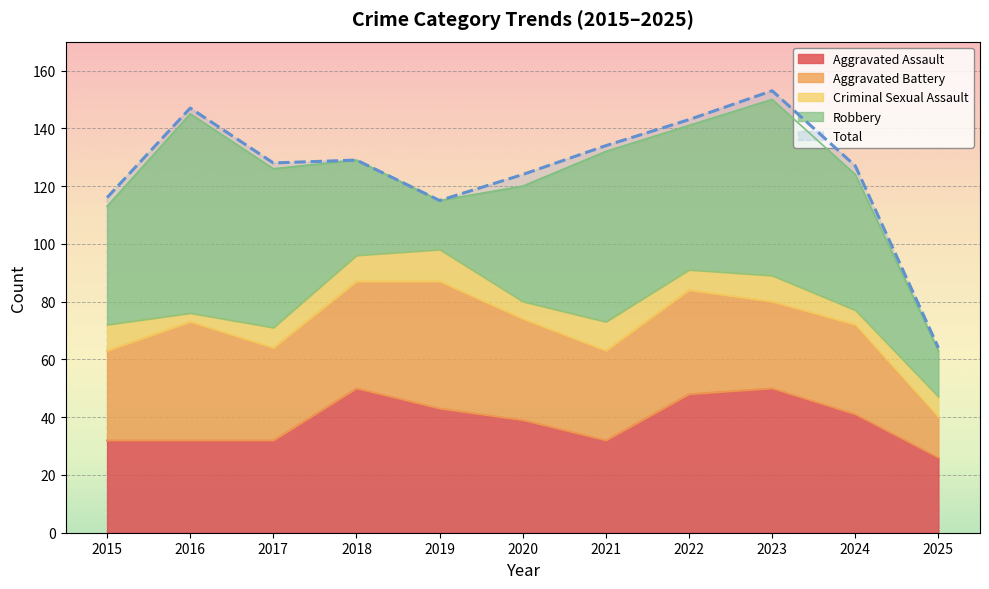

What is the maximum value shown in the chart?

153